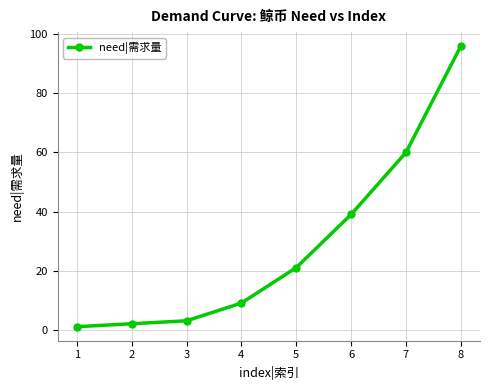

What is the value of the 4th point from the left?

9